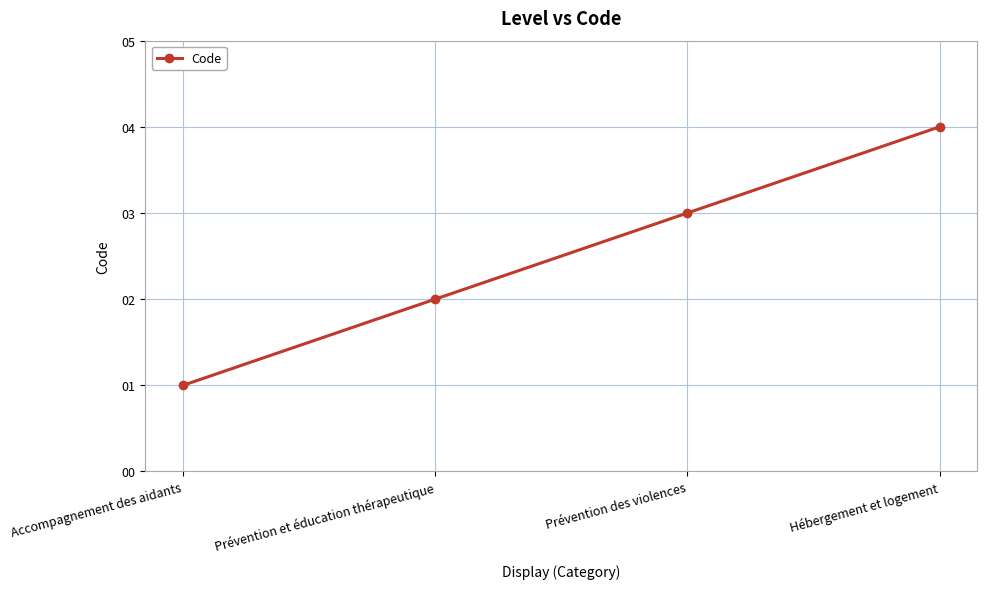

Rank the categories by value from lowest to highest.

Accompagnement des aidants, Prévention et éducation thérapeutique, Prévention des violences, Hébergement et logement